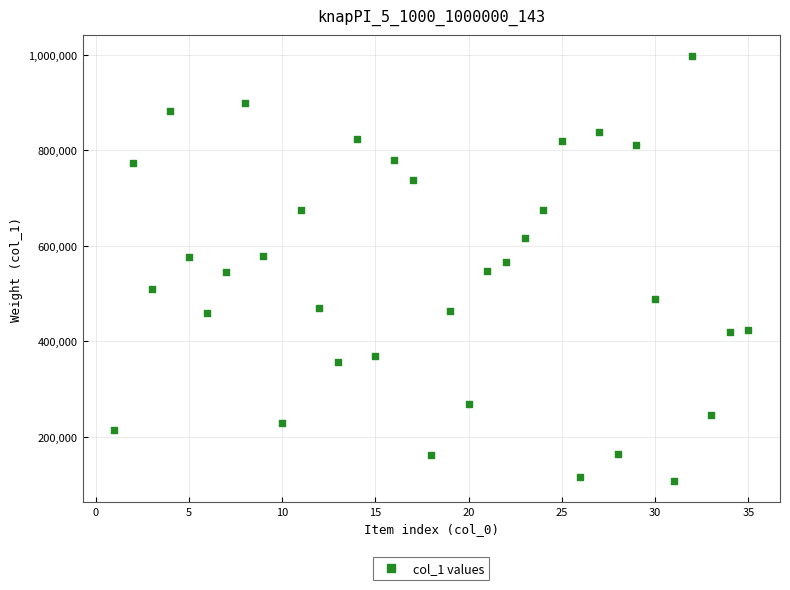

What is the range of X values (max minus min)?

34